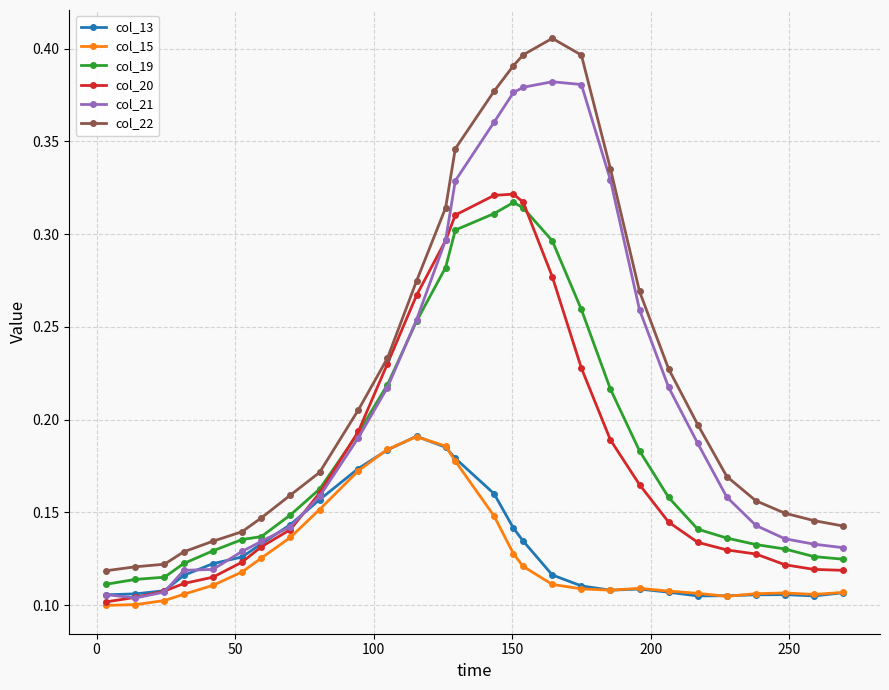

Which series has the largest total across all categories?

col_22